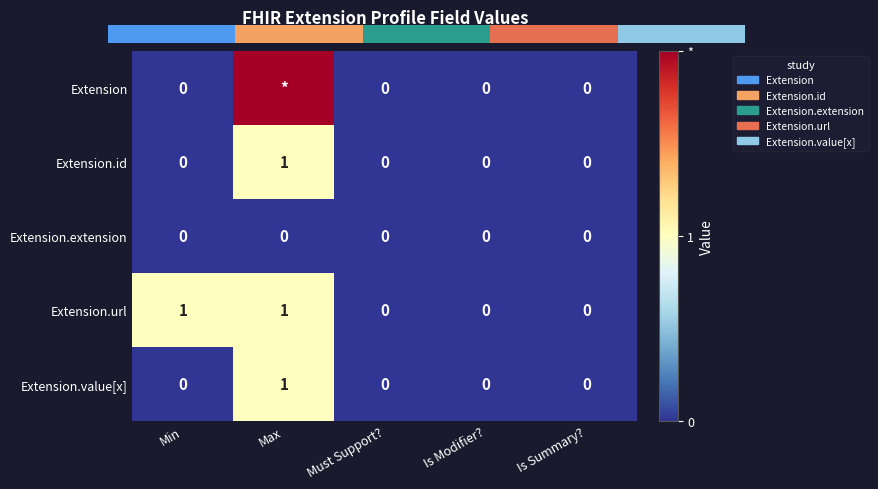

How many categories are shown in the chart?

5